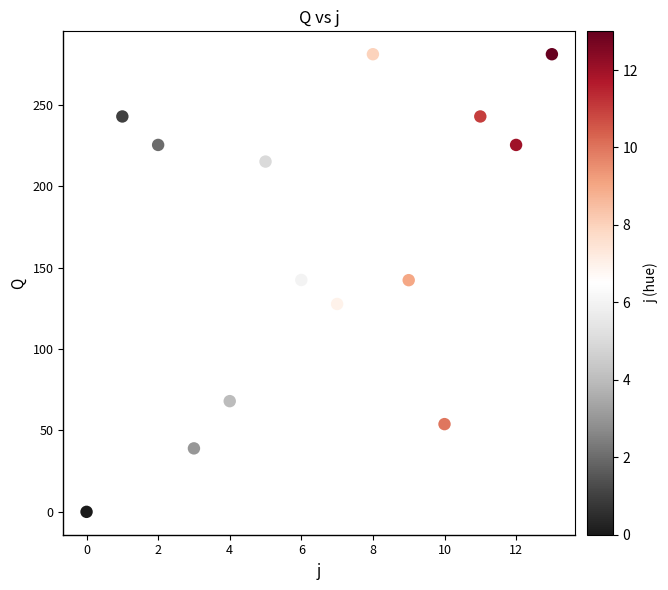

What is the range of Y values (max minus min)?

281.0